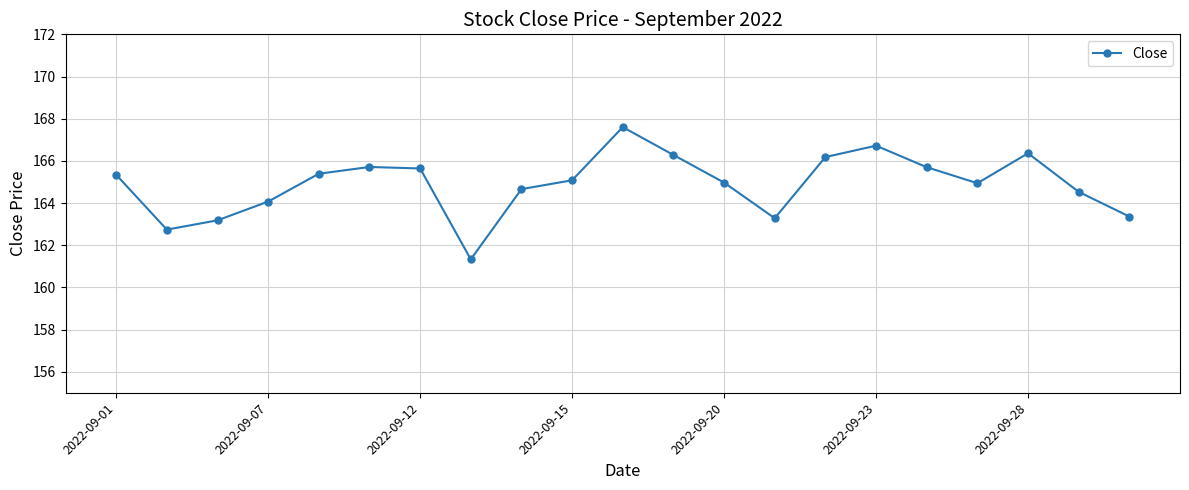

What is the value of the 1st point from the left?

165.3